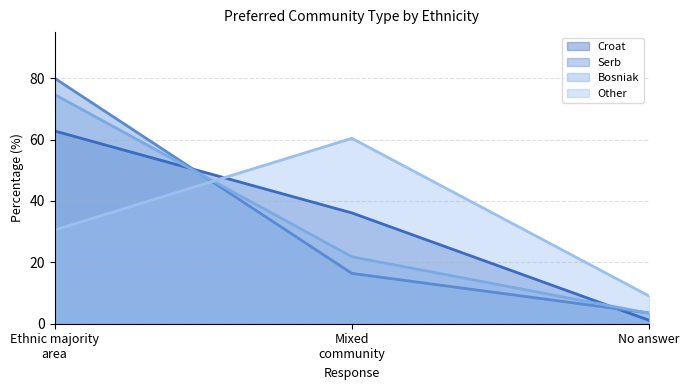

How many lines are shown in the chart?

4